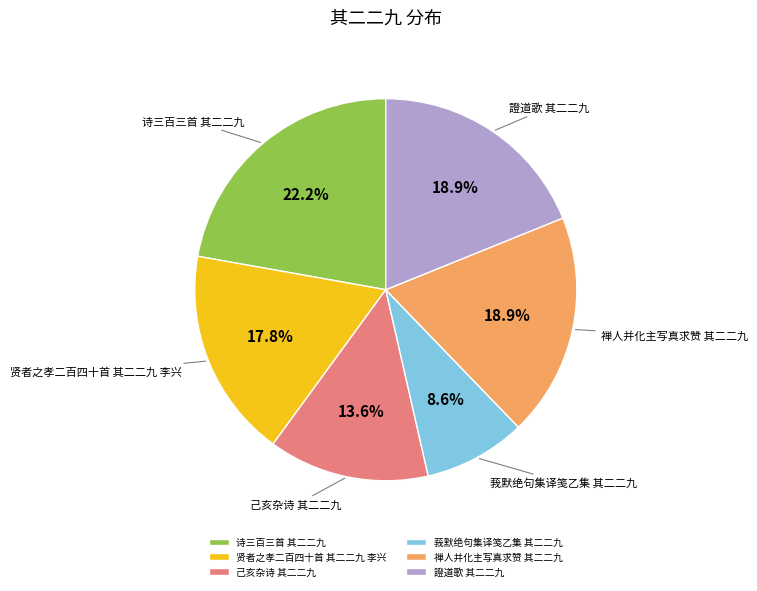

Is the sum of 證道歌 其二二九 and 莪默绝句集译笺乙集 其二二九 greater than half?

No